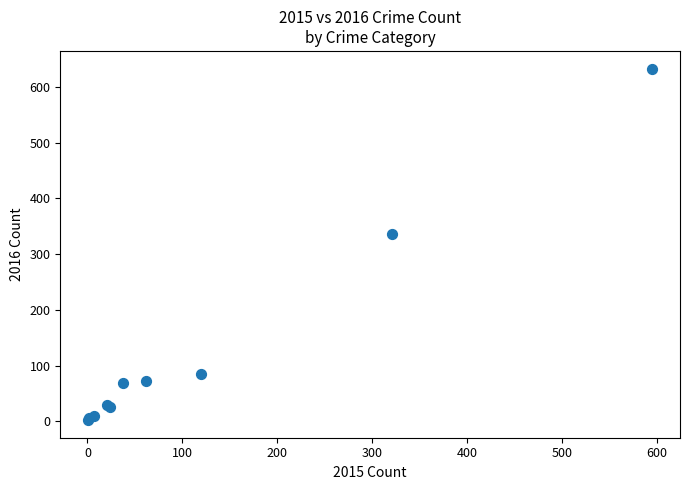

What Y value in the scatter plot is closest to 317?

336